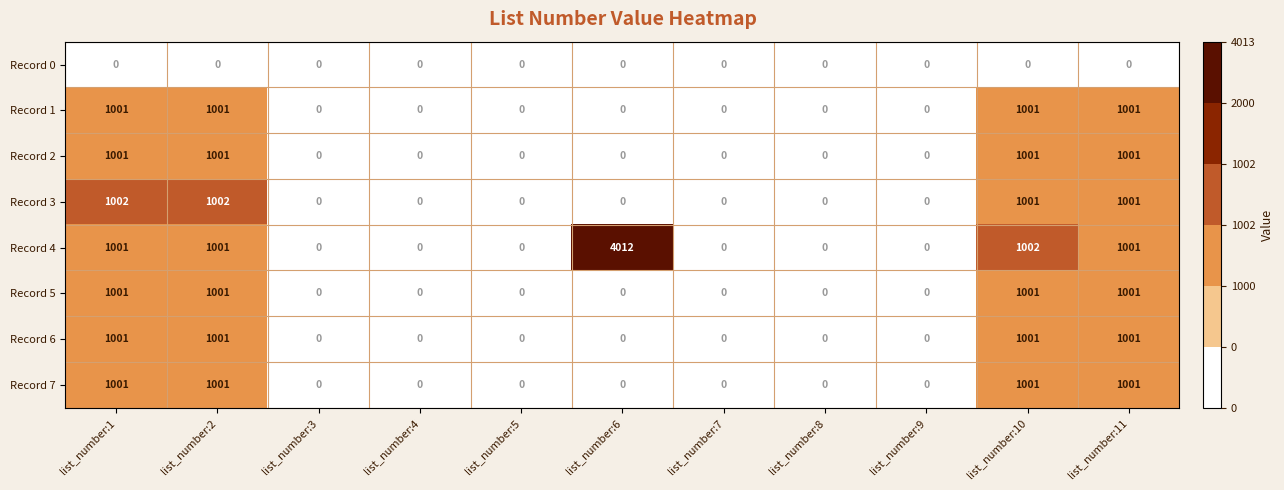

Between list_number:4 and list_number:6, which series saw the biggest shift?

Record 4